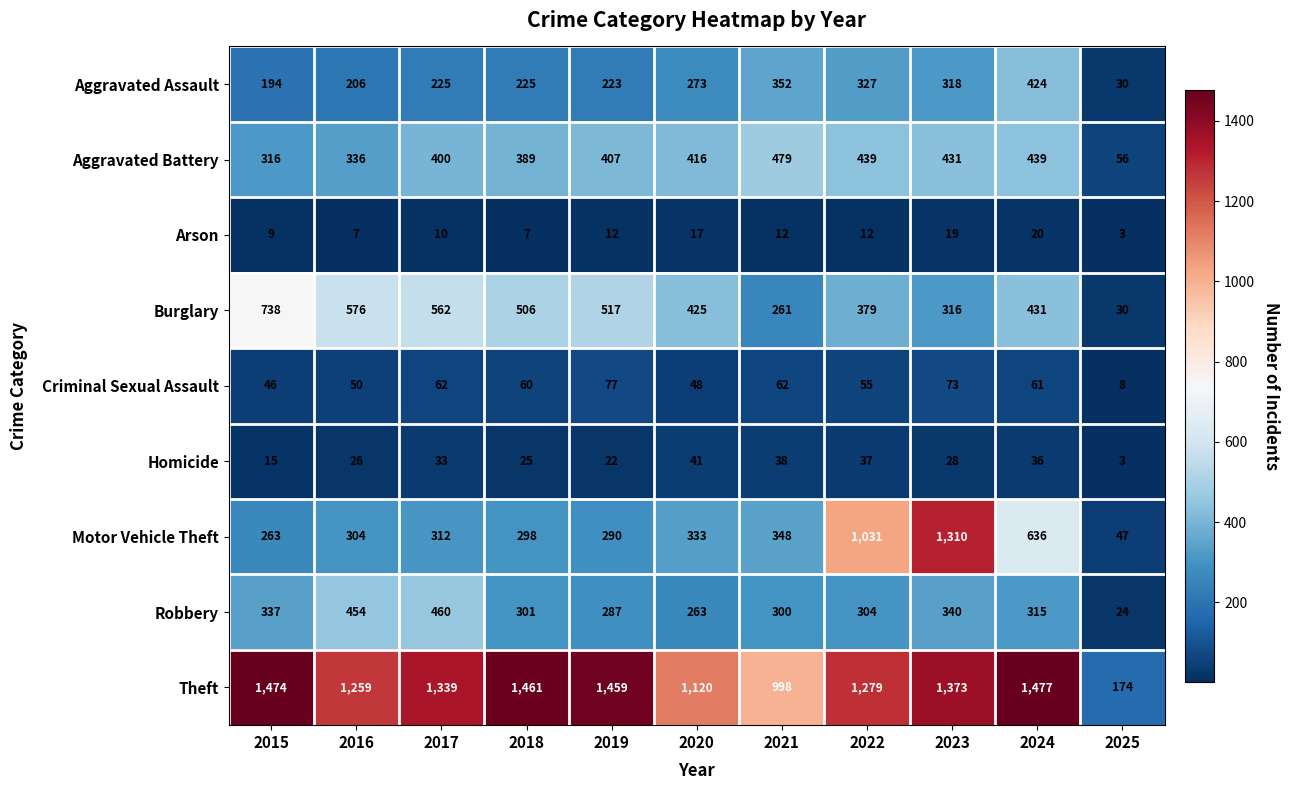

What is the average value of the Theft series?

1219